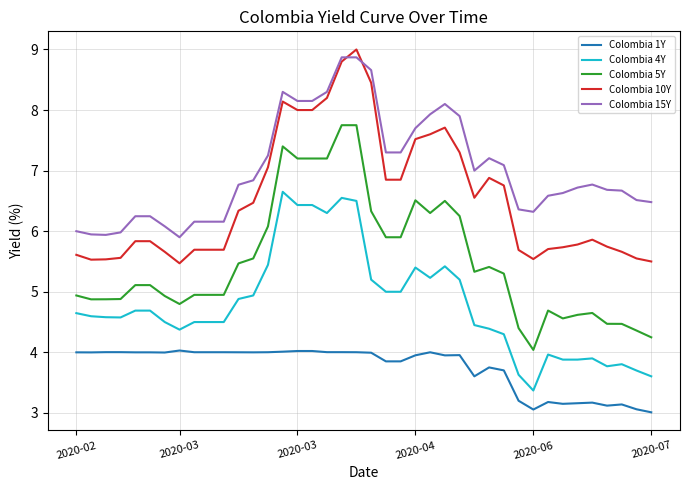

What are all the series names shown in the legend?

Colombia 1Y, Colombia 4Y, Colombia 5Y, Colombia 10Y, Colombia 15Y